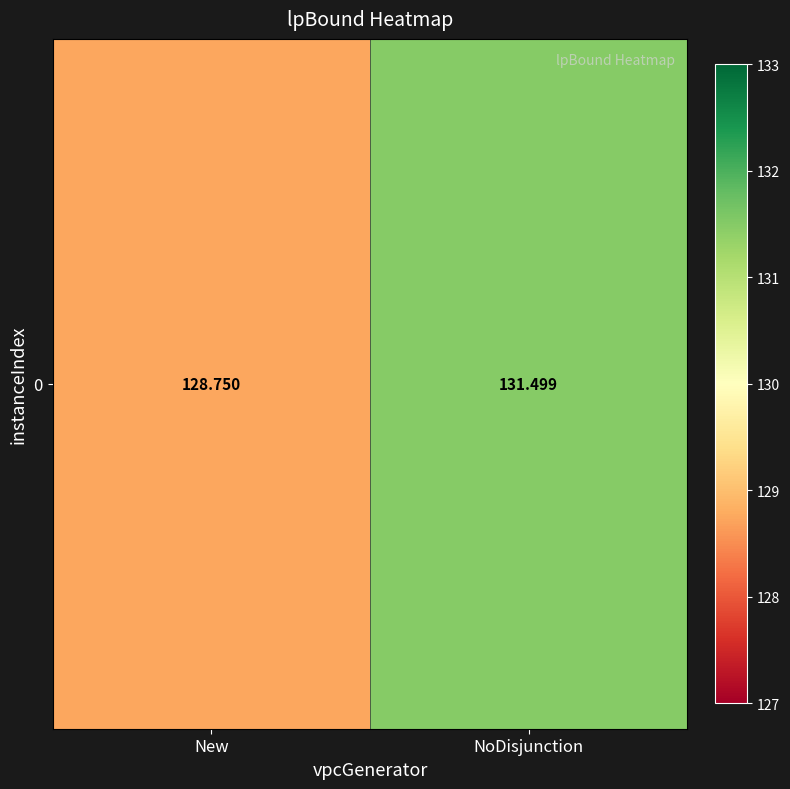

Is it true that the value at NoDisjunction is 131.5?

True